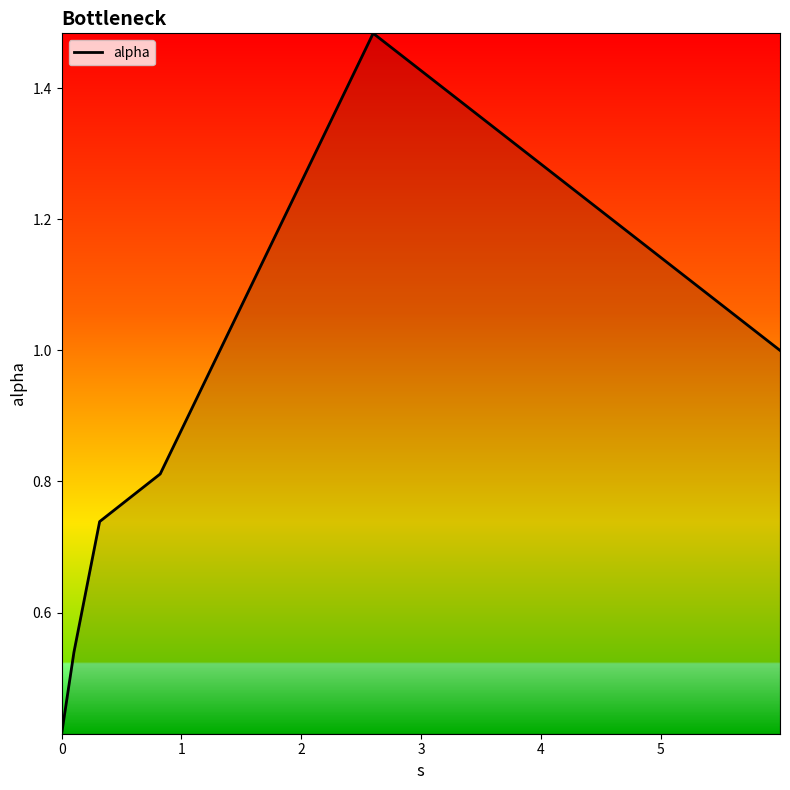

How many interior local peaks (higher than both neighbors) does the data have?

1